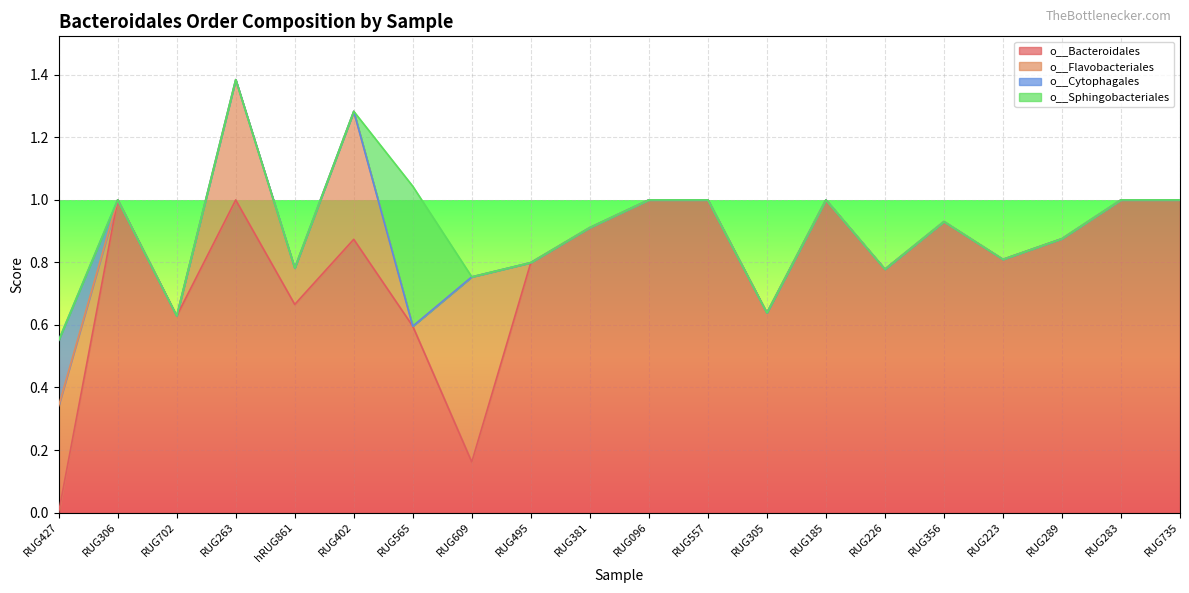

Which has a higher value, RUG495 or RUG263?

RUG263